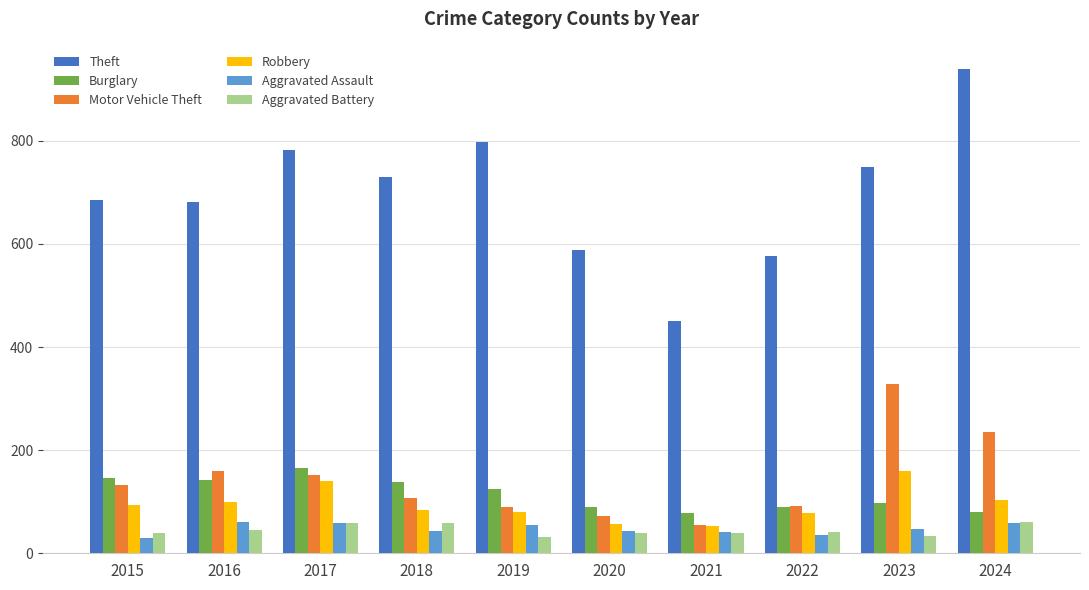

Count the number of data series in this chart.

6